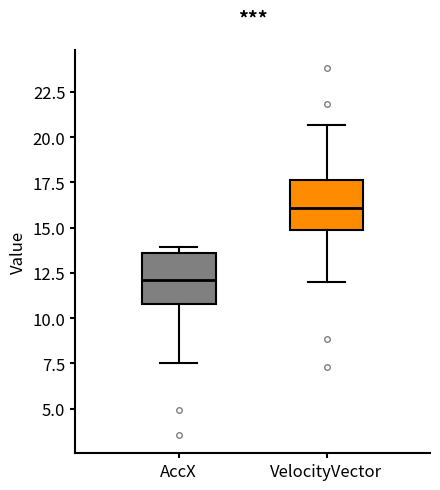

Which box's median line is the lowest?

AccX